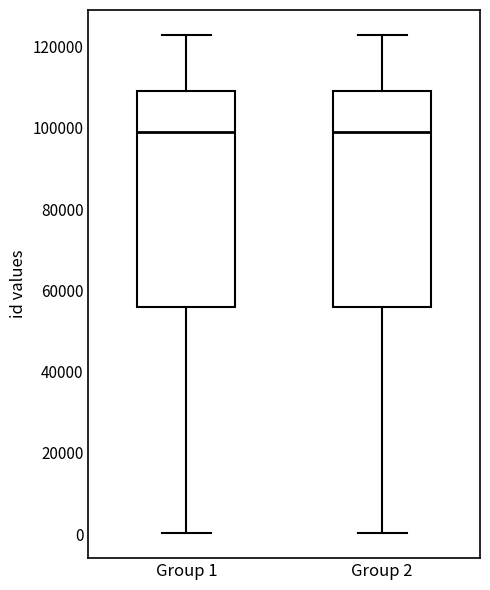

Reading left to right, read every box against the y-axis: the position of its median line, the range the box covers, and the ends of its whiskers. The values are not printed on the chart, so give them approximately, as read against the axis.

Group 1: median 98000, box 56000 to 110000, whiskers 0 to 122000
Group 2: median 98000, box 56000 to 110000, whiskers 0 to 122000